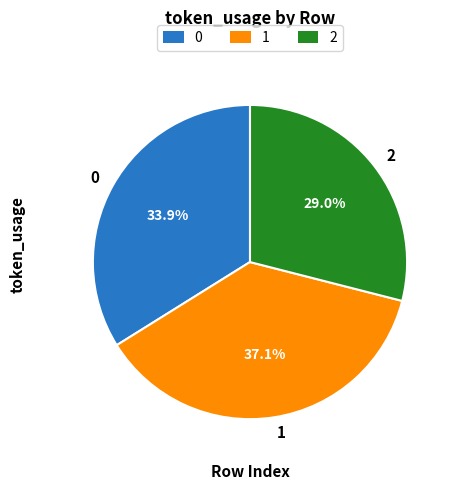

How many segments does this pie chart have?

3